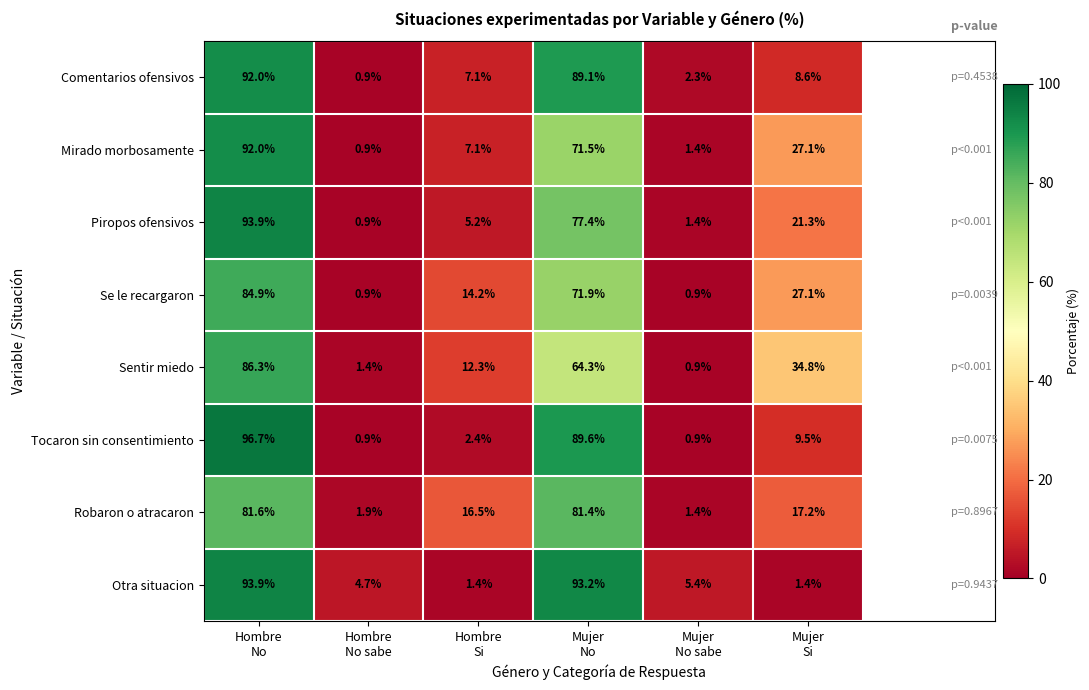

What is the difference between the second highest and minimum values in the Tocaron sin consentimiento series?

88.7